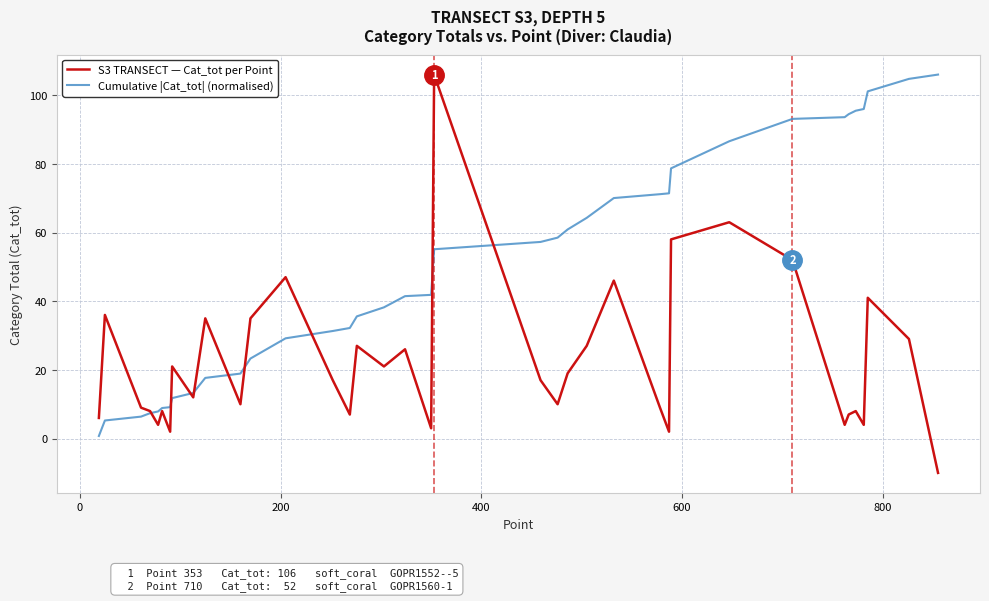

True or false: S3 TRANSECT — Cat_tot per Point has more than 1 interior local peaks.

True